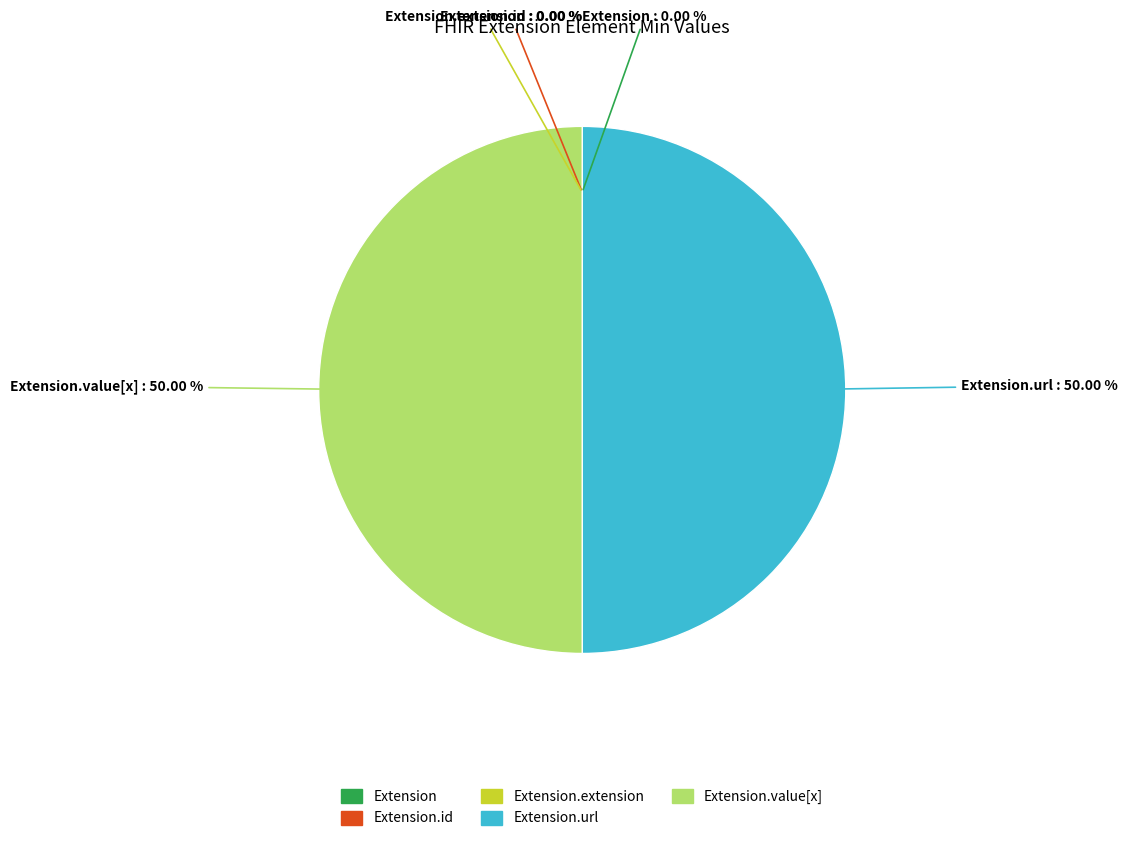

Is it true that Extension.extension is 0% of the pie?

True